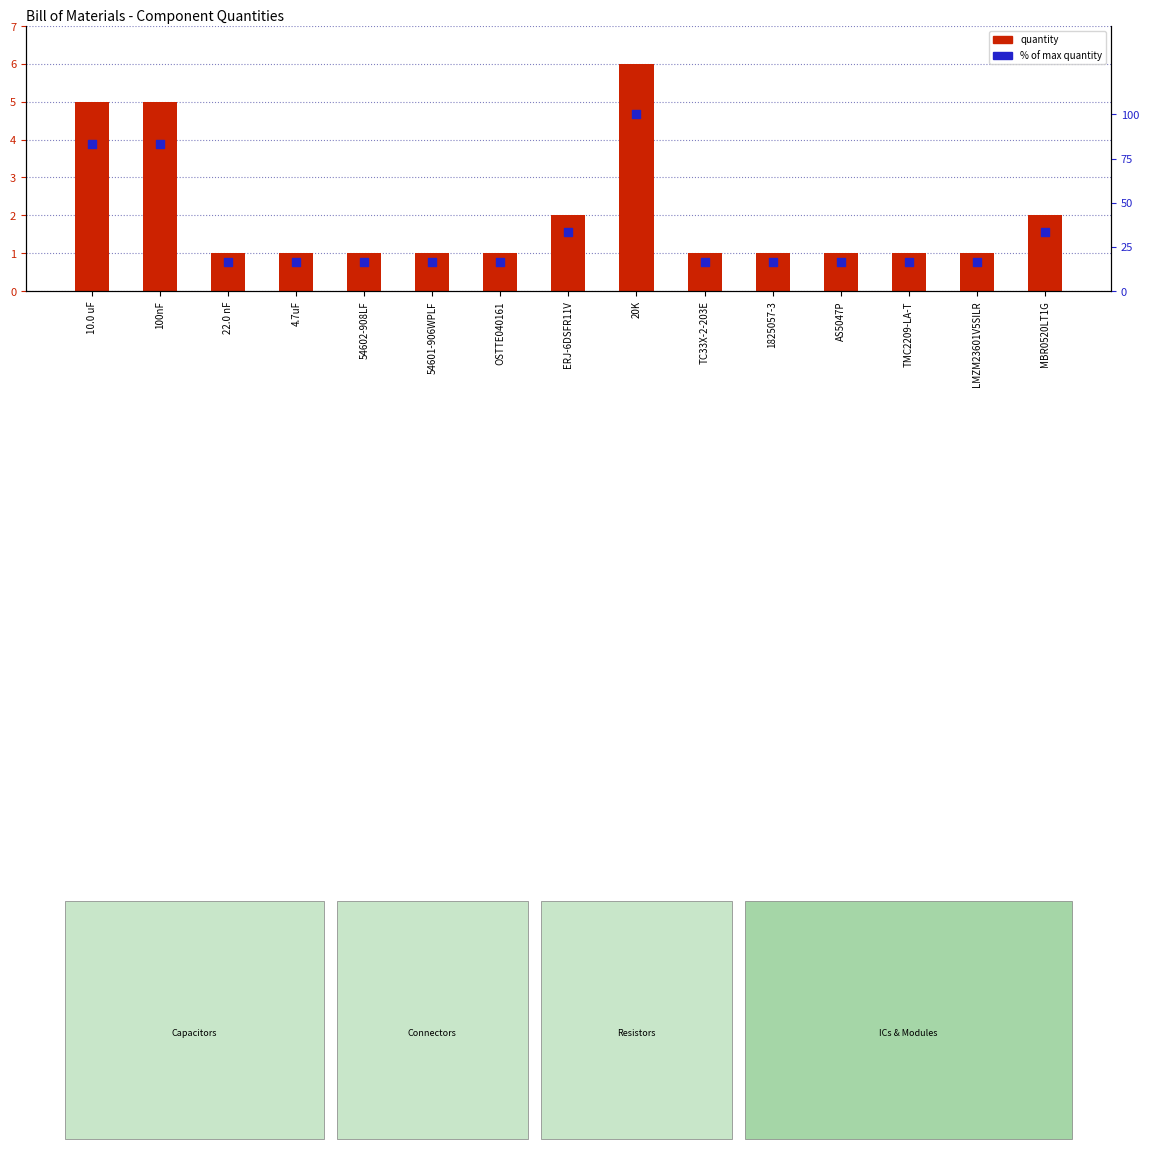

At how many categories does at least one series exceed 38?

3